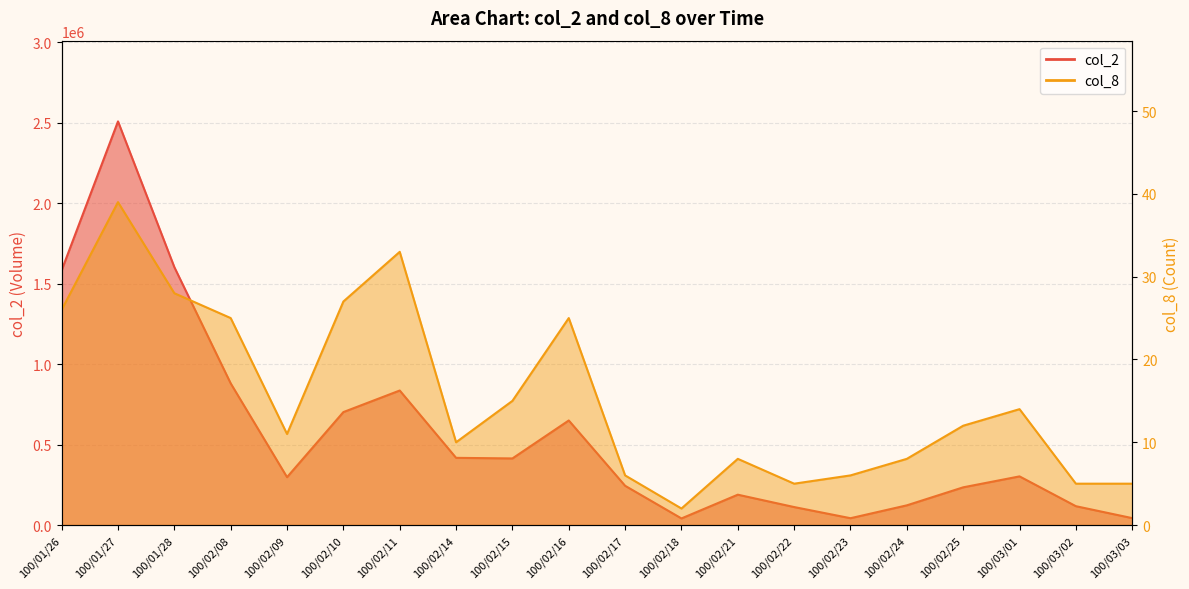

The value of col_8 at 100/02/23 is 6. True or false?

True